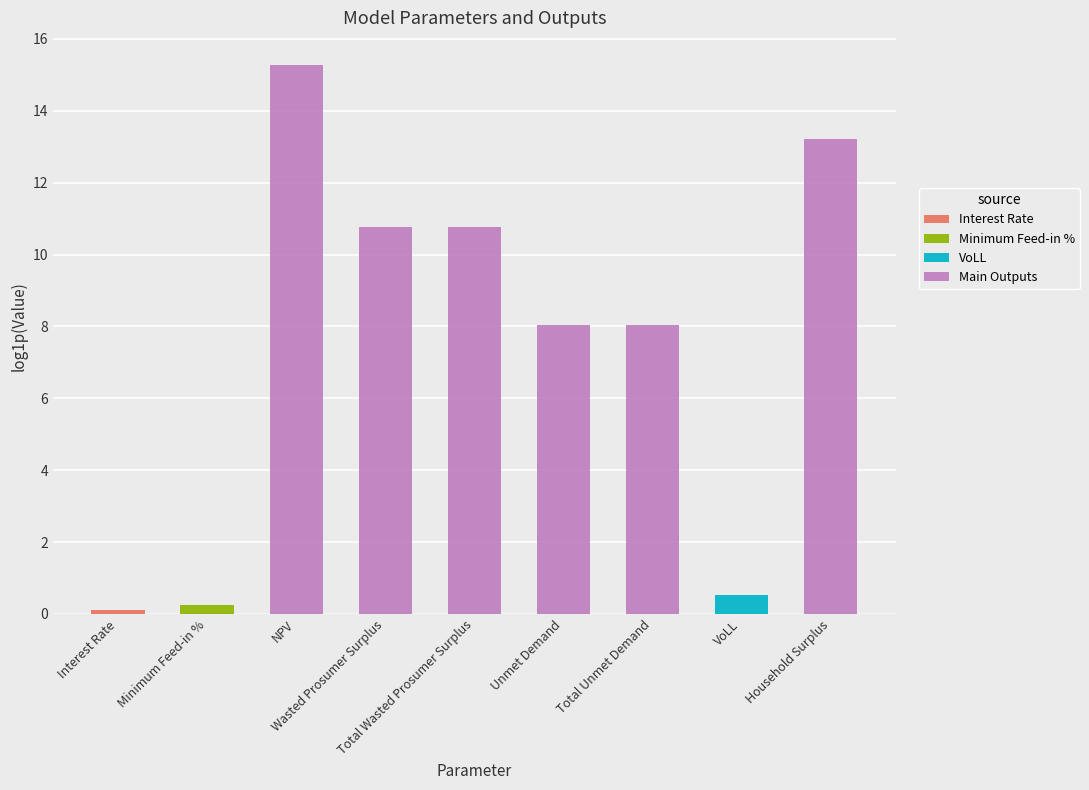

List the series in order of their peak value, lowest first.

Interest Rate, Minimum Feed-in %, VoLL, Main Outputs